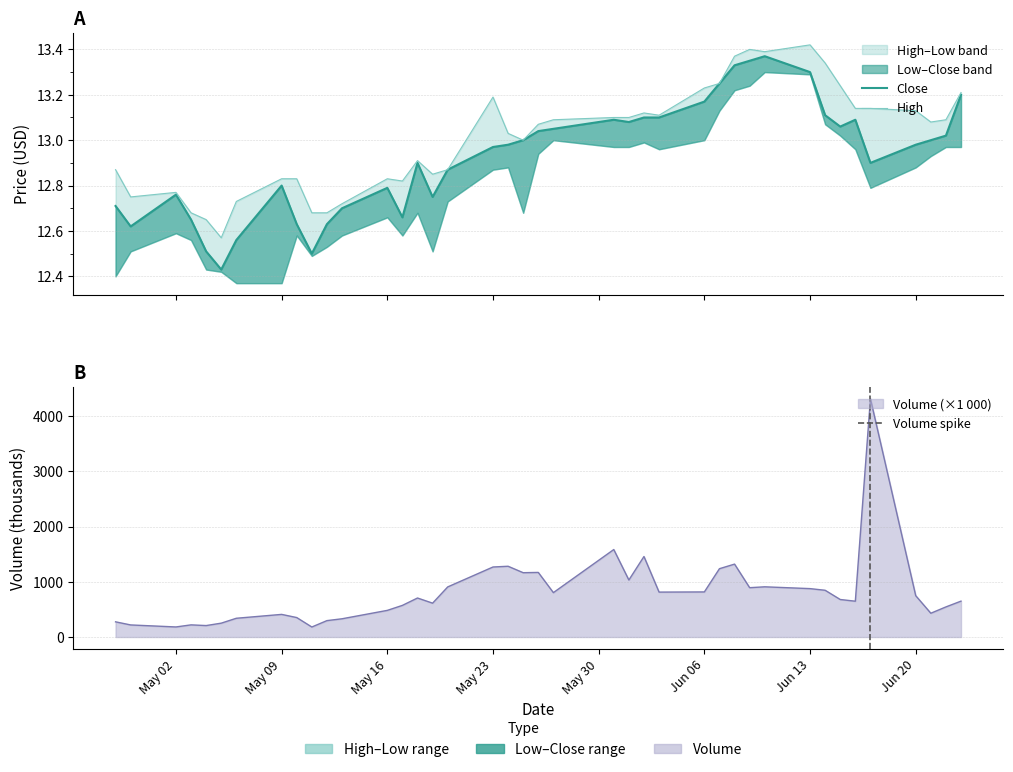

At how many categories does at least one series exceed 2574?

1